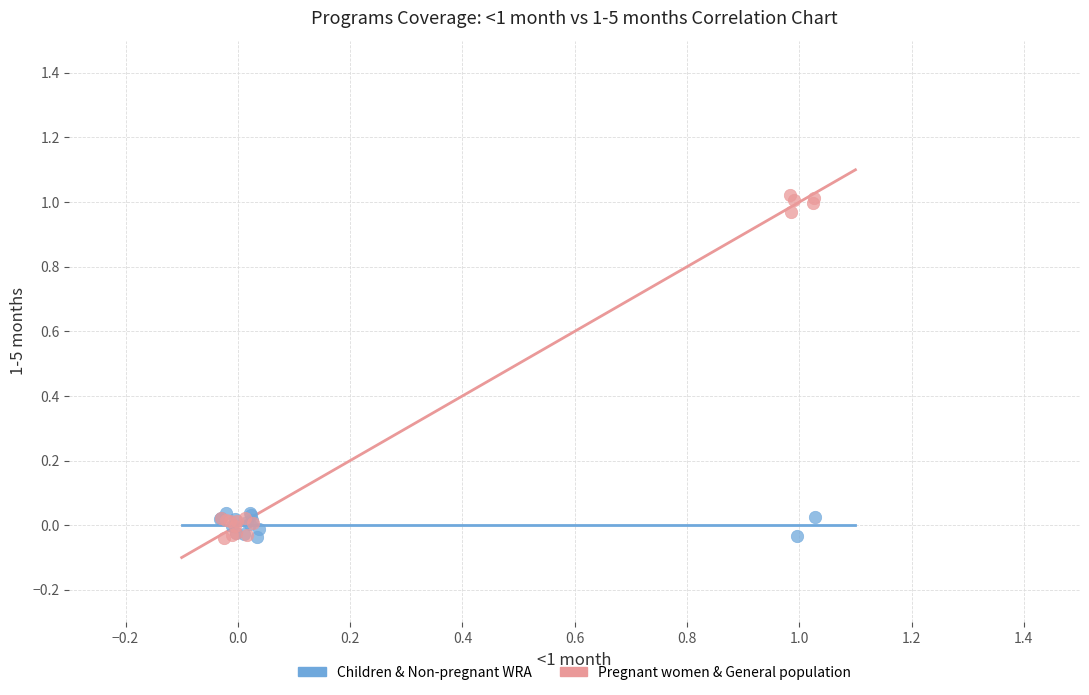

Which series reaches the maximum Y coordinate?

Pregnant women & General population